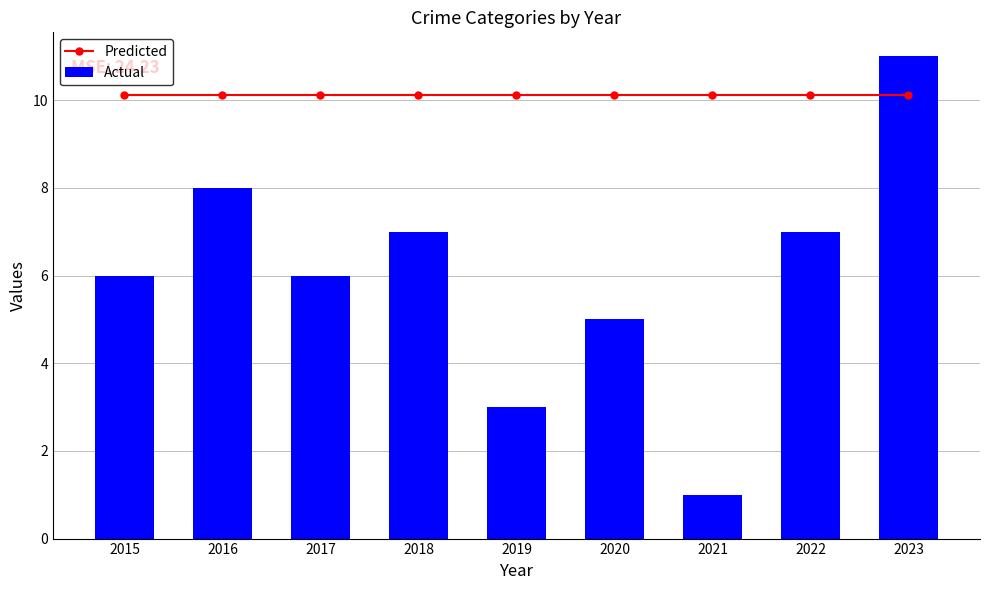

Are the bars horizontal?

No